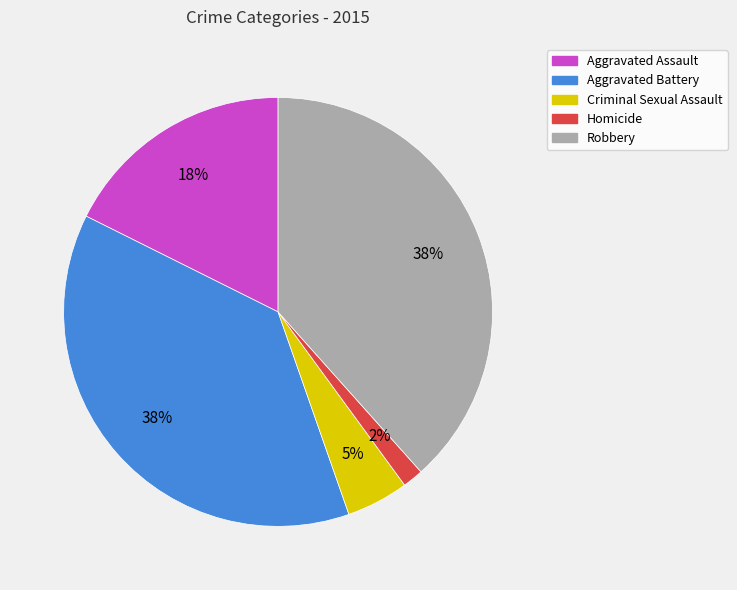

What is the ratio of the value at Criminal Sexual Assault to the value at Aggravated Assault?

0.3